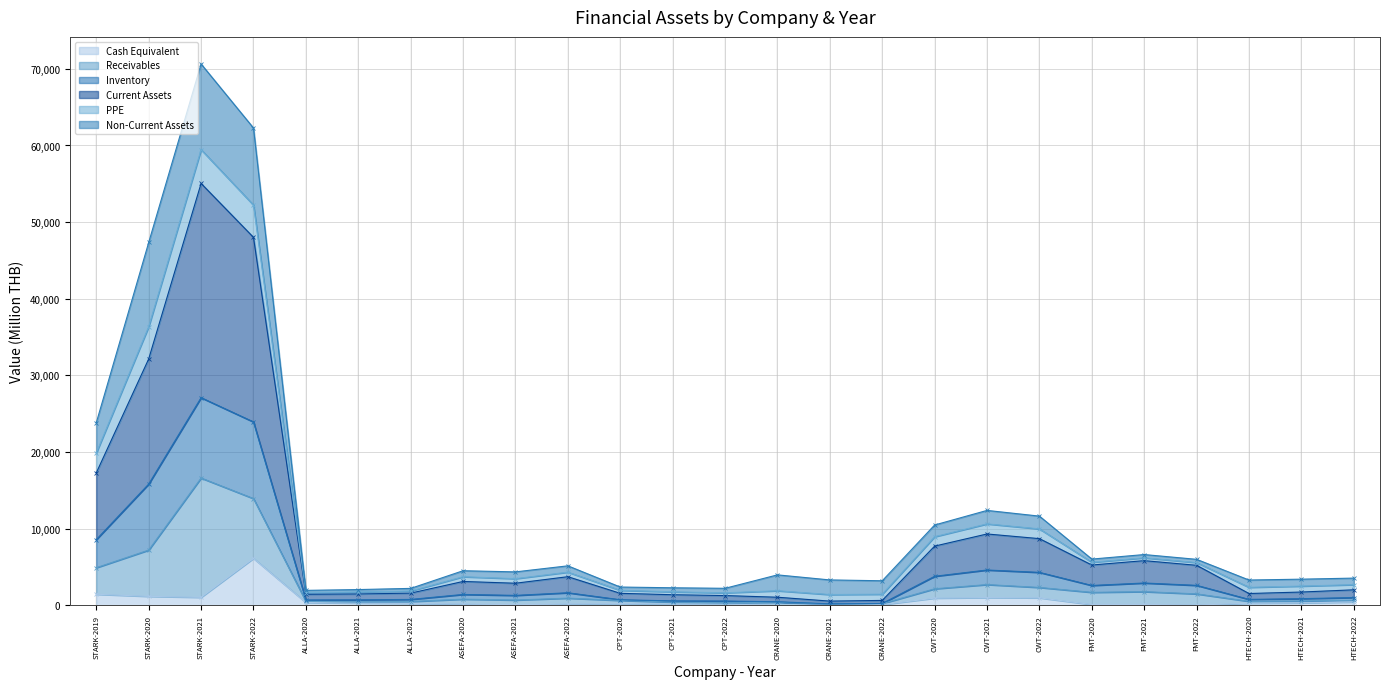

What position from the left is ALLA-2022?

7